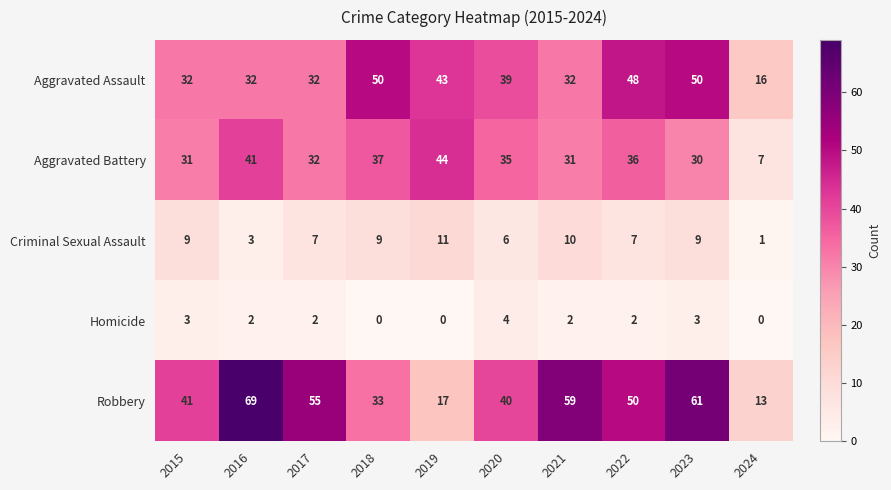

What is the sum of the Aggravated Battery values at 2021 and 2016?

72